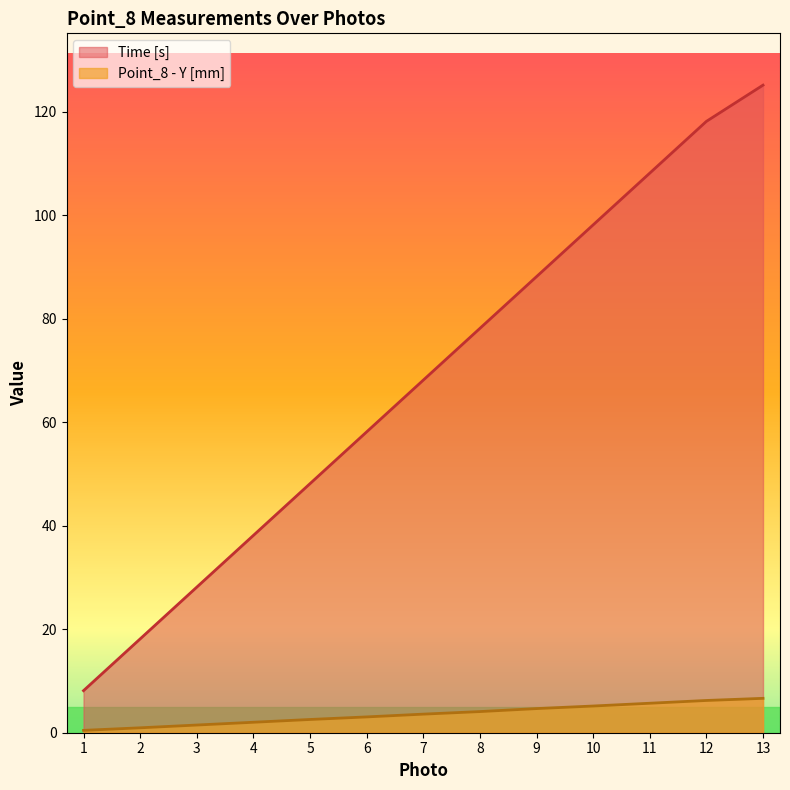

Where does the Time [s] series first go above 68?

7